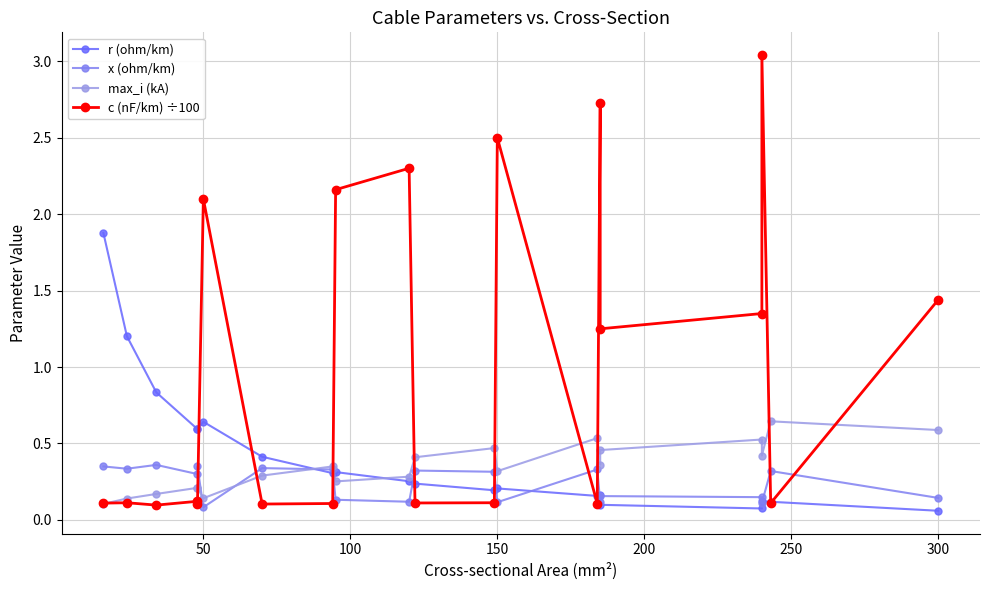

What is the approximate value of c (nF/km) ÷100 at 150?

0.1